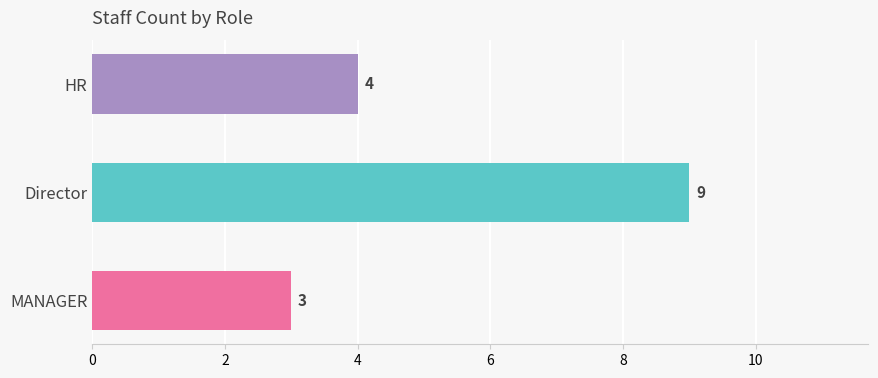

Reading top to bottom, transcribe all the data shown in this chart.

HR=4	Director=9	MANAGER=3